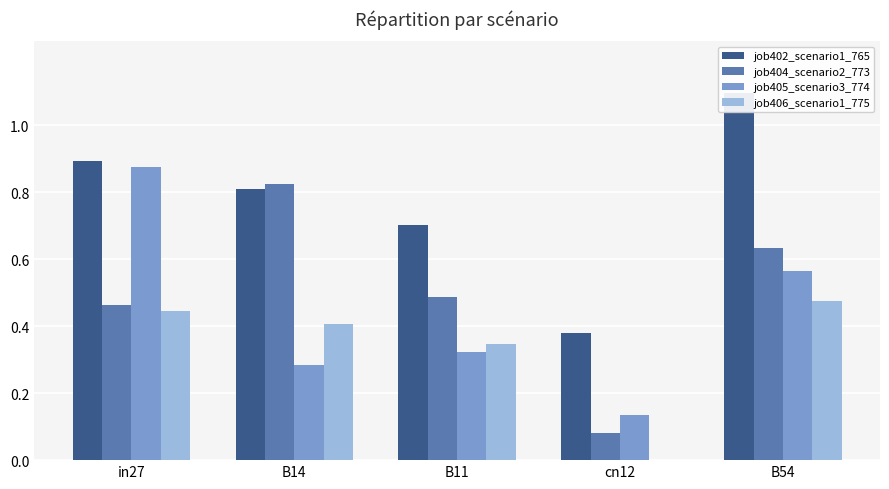

Is the value of job405_scenario3_774 at B11 greater than the value of job404_scenario2_773 at B11?

No